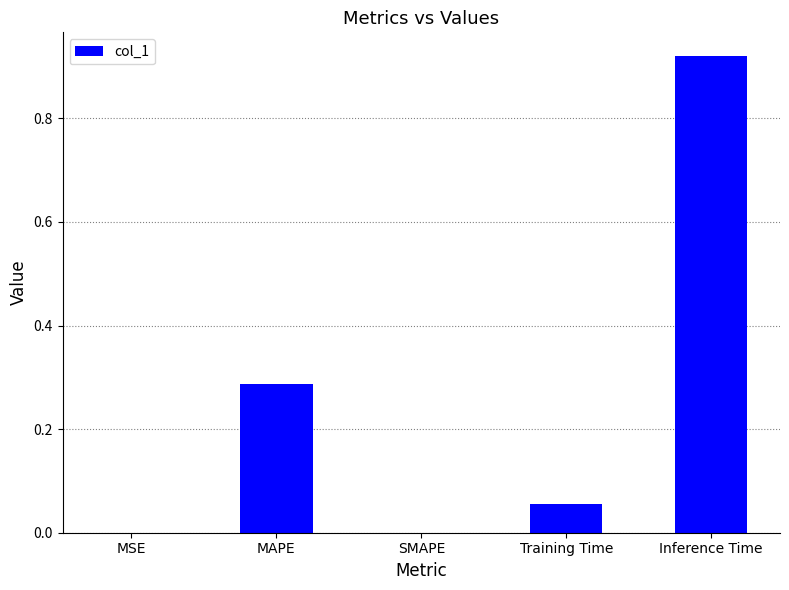

Which has a higher value, MSE or MAPE?

MAPE